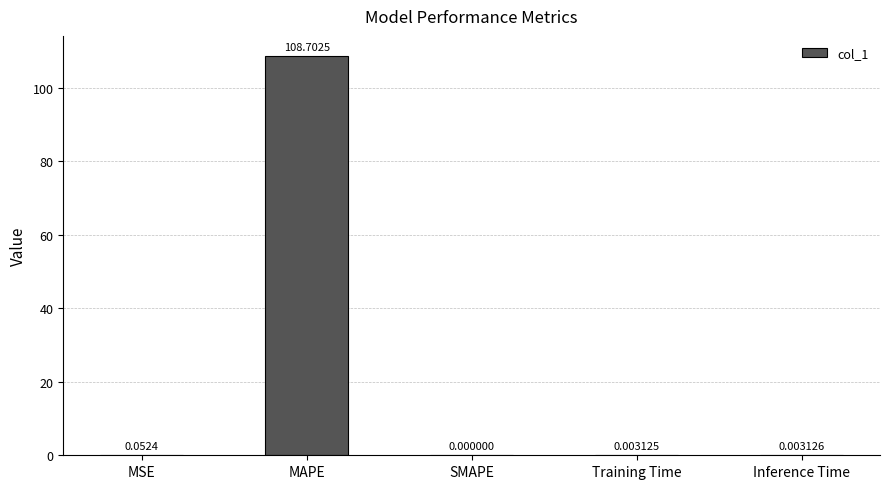

How many data points are above 0?

4